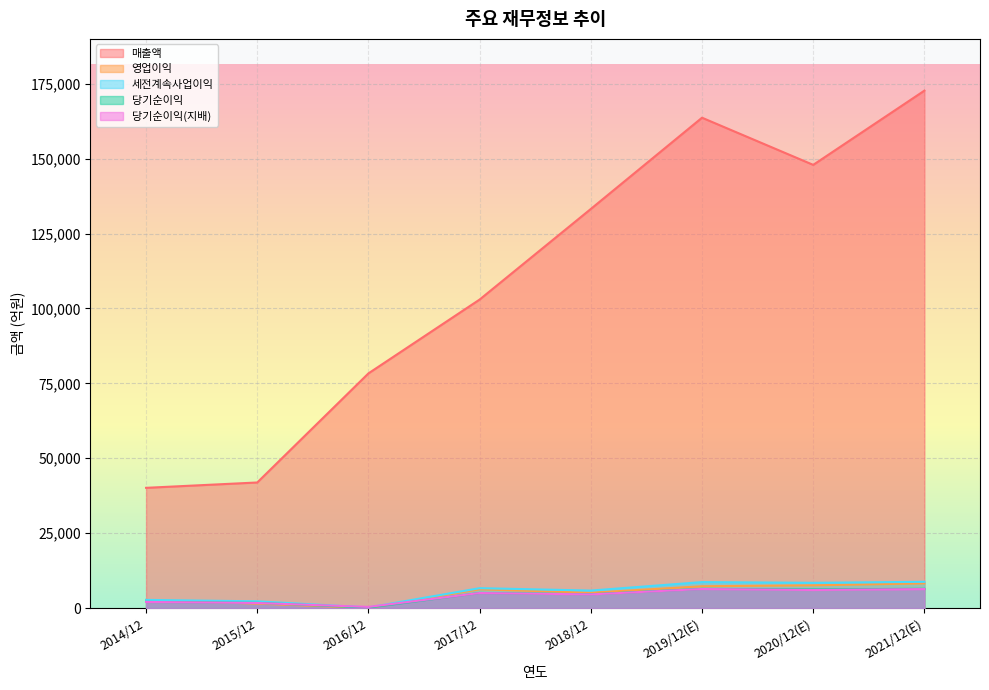

Is the value of 매출액 at 2018/12 greater than the value of 당기순이익(지배) at 2017/12?

Yes